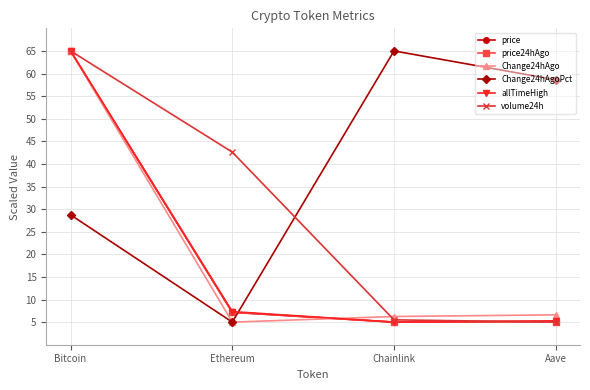

How many series are shown in this chart?

6